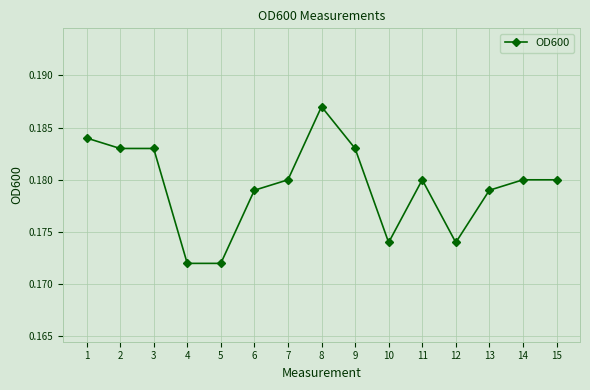

The value at 15 is 0.3. True or false?

False